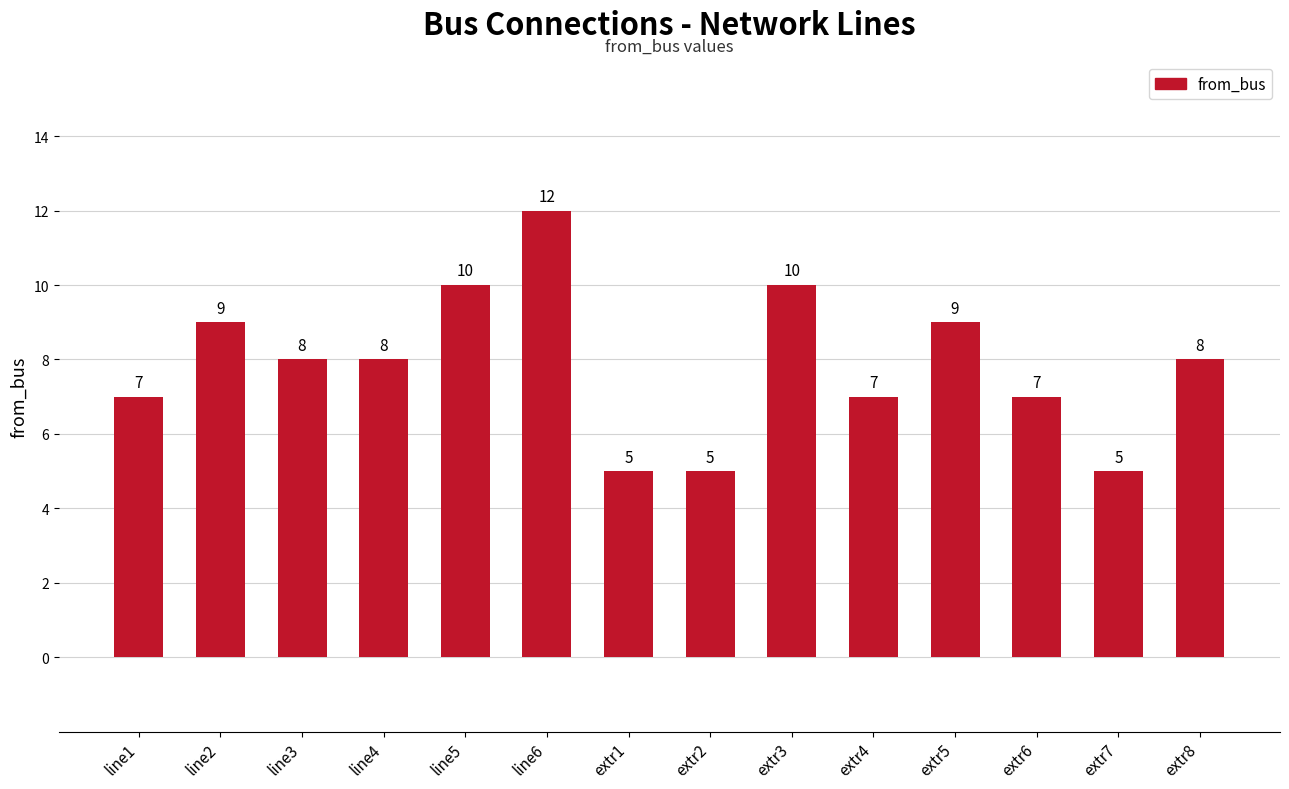

What is the difference between the second highest and second lowest values?

5